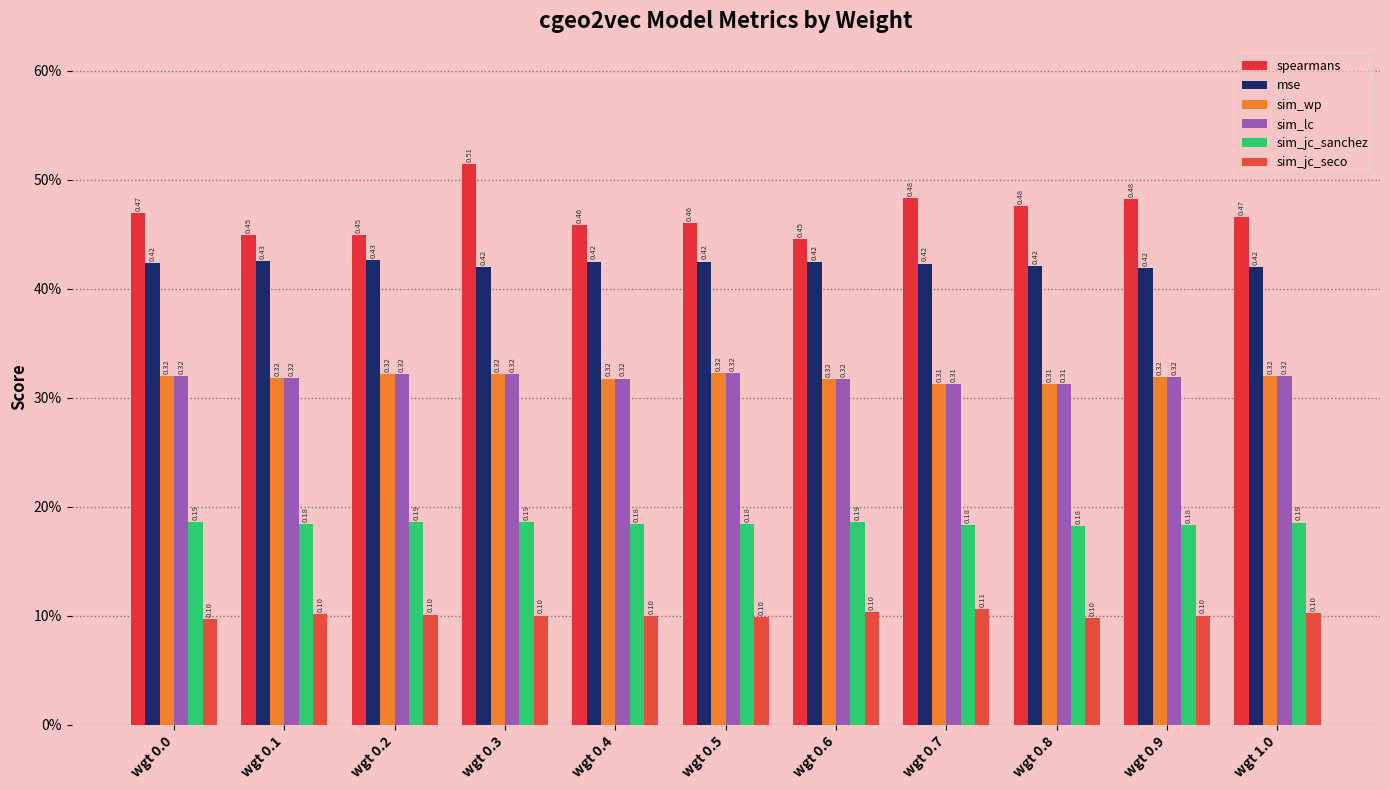

Are the bars grouped side by side (vs. stacked)?

Yes